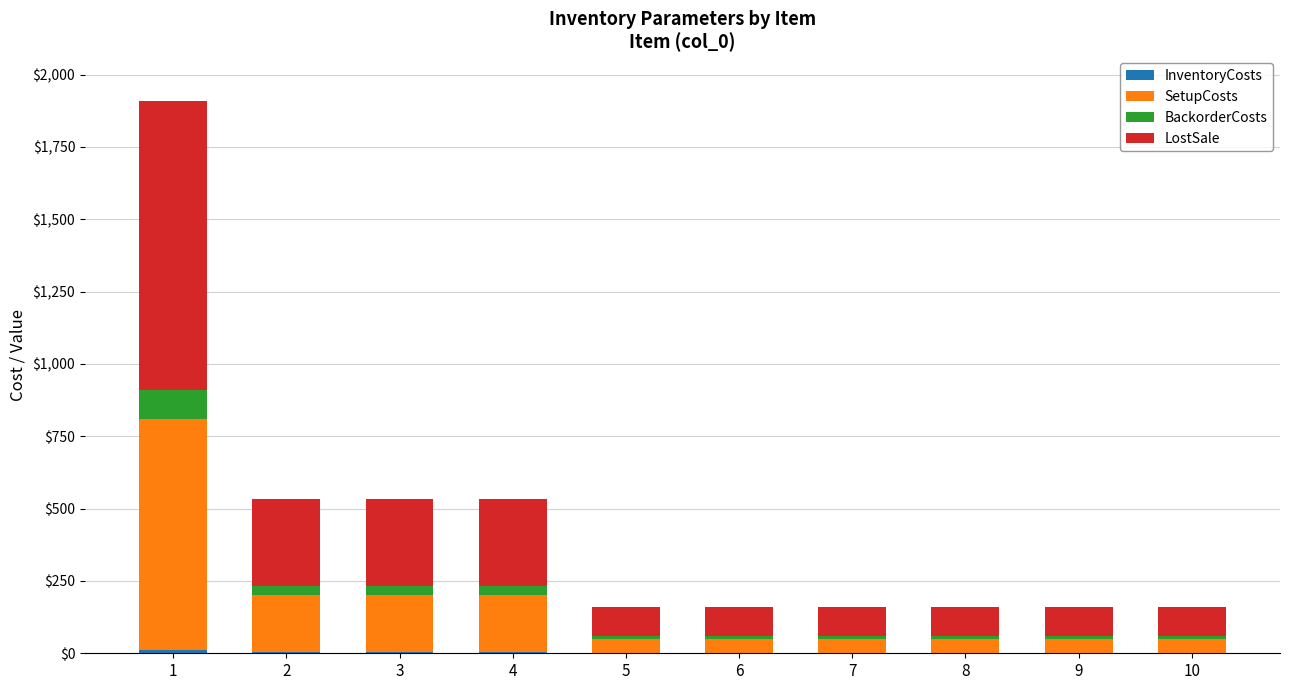

What is the average value of the InventoryCosts series?

2